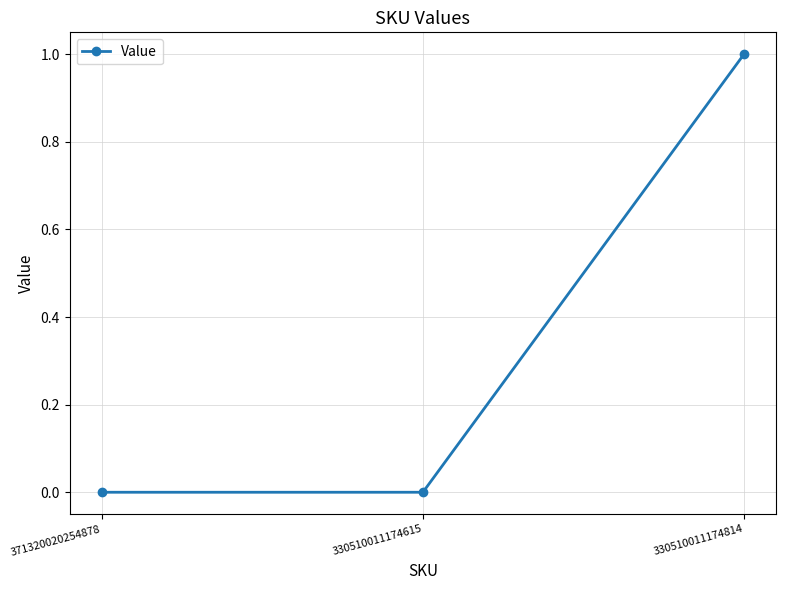

Count the values in the range 0 to 1.

3